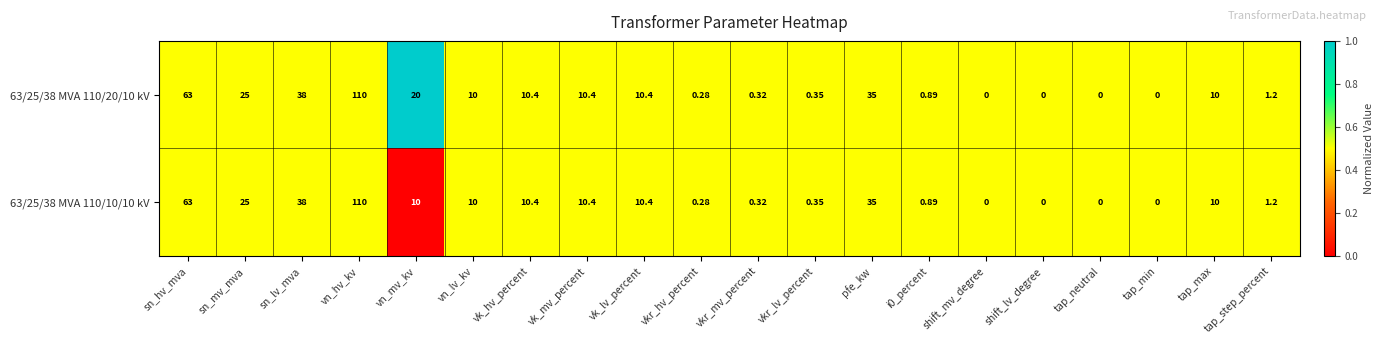

Is the value of 63/25/38 MVA 110/20/10 kV at tap_step_percent greater than the value of 63/25/38 MVA 110/10/10 kV at shift_mv_degree?

Yes